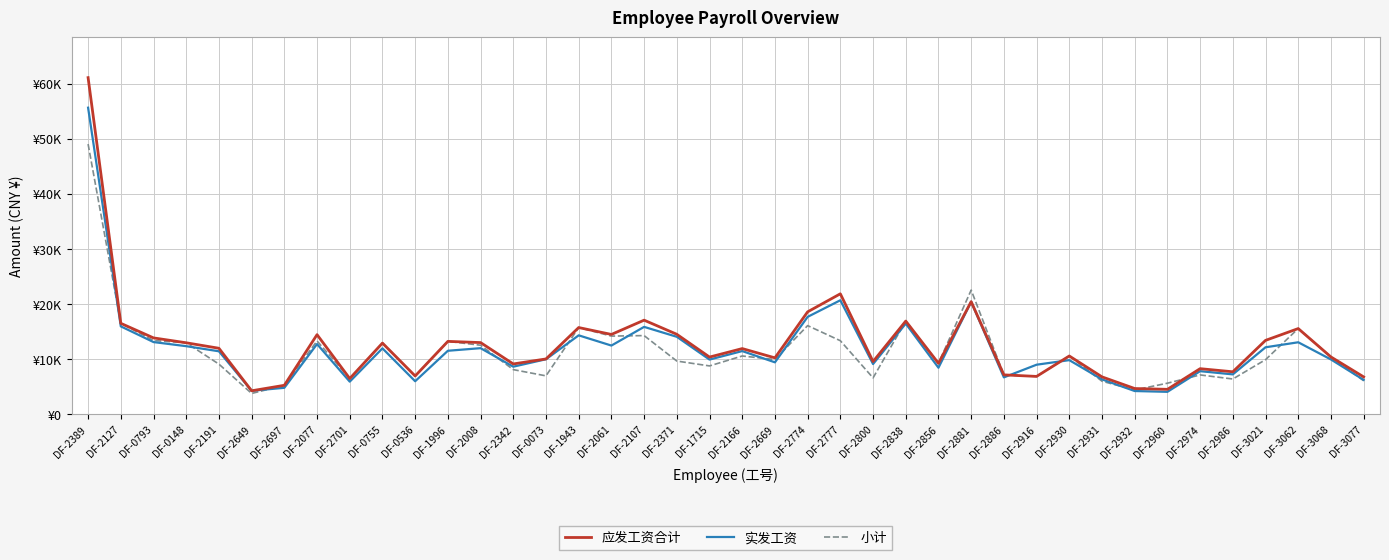

Which has a higher value, DF-3062 or DF-2886?

DF-3062